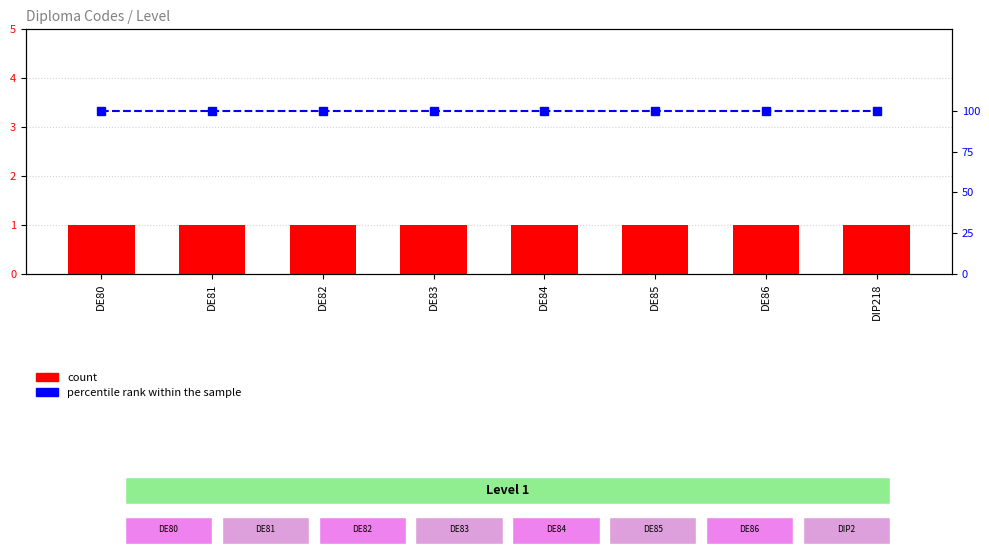

Is it true that percentile rank within the sample equals 100 at DE85?

True